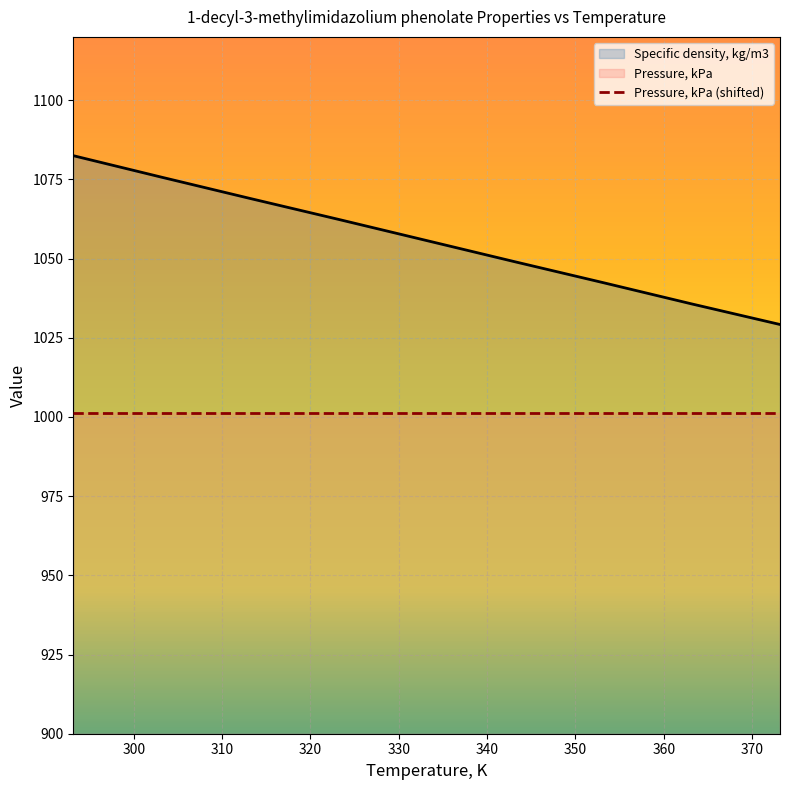

What is the approximate value at 353.15?

1042.4